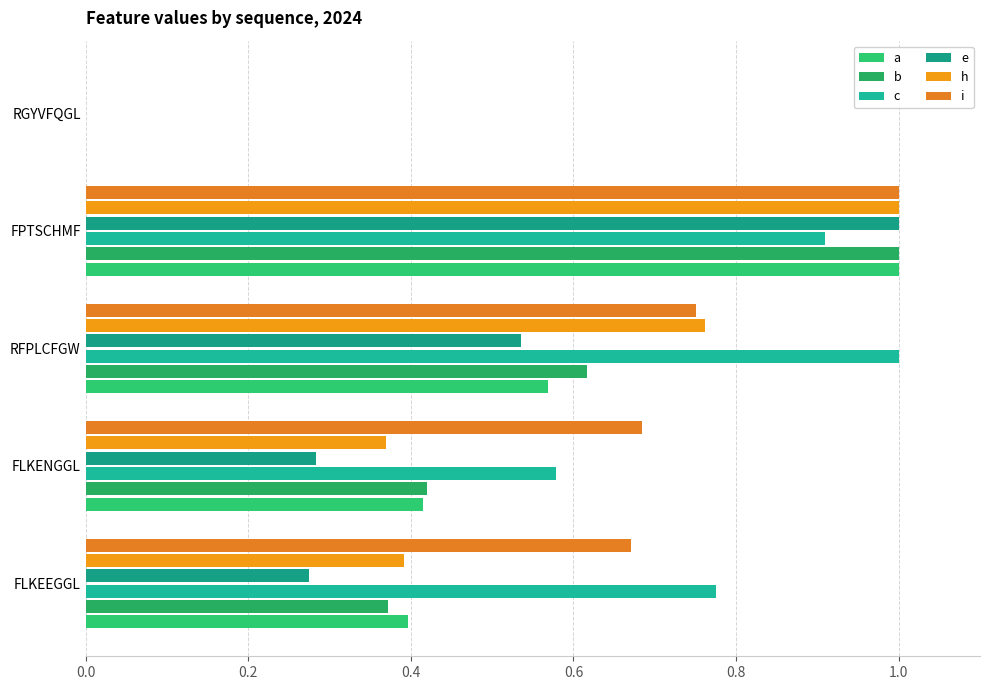

How many categories are shown in the chart?

5